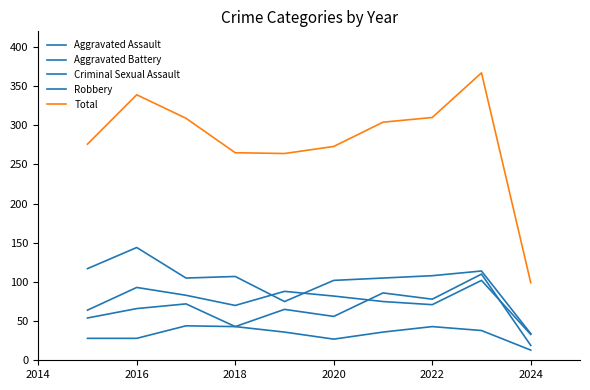

Which series has the largest total across all categories?

Total